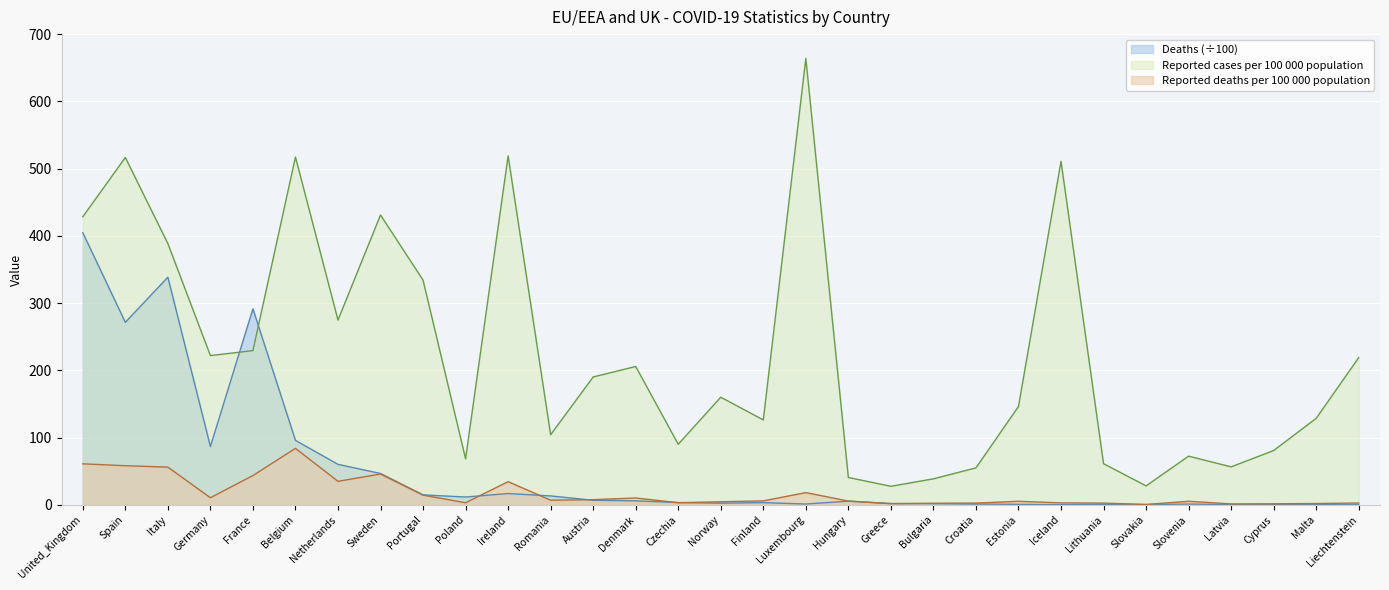

At which label does Reported deaths per 100 000 population first exceed 5?

United_Kingdom